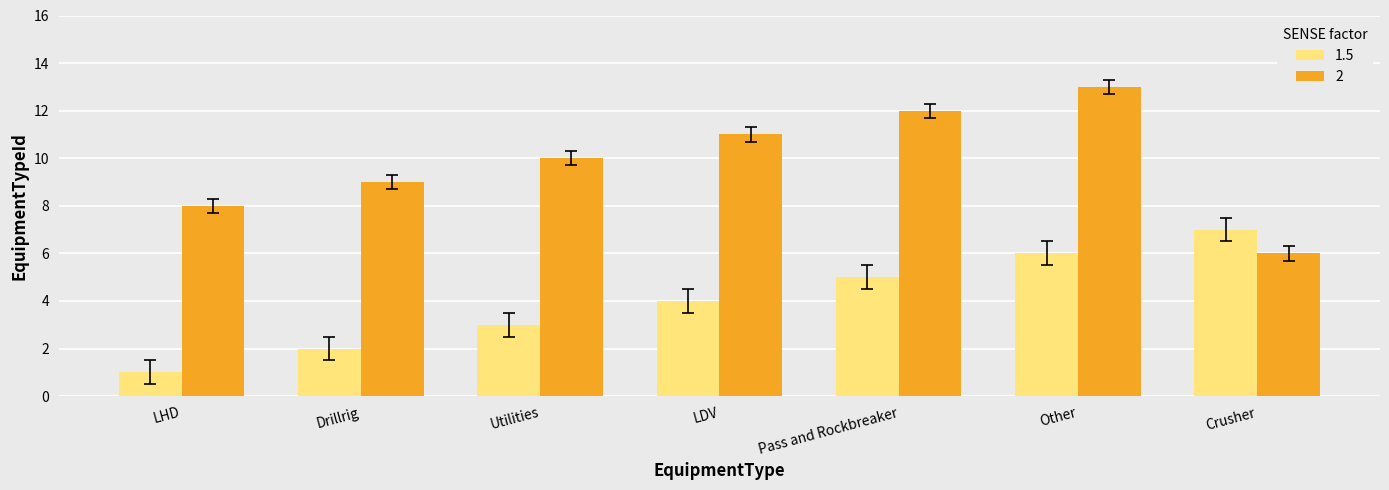

At Pass and Rockbreaker, list the series in order from largest to smallest.

2, 1.5